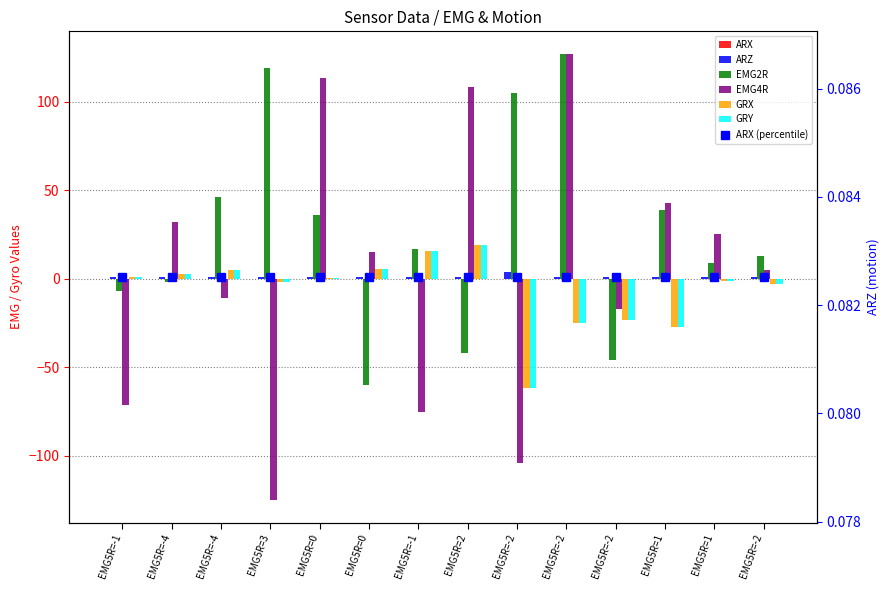

Which series changed the most between EMG5R=-4 and EMG5R=0?

EMG2R